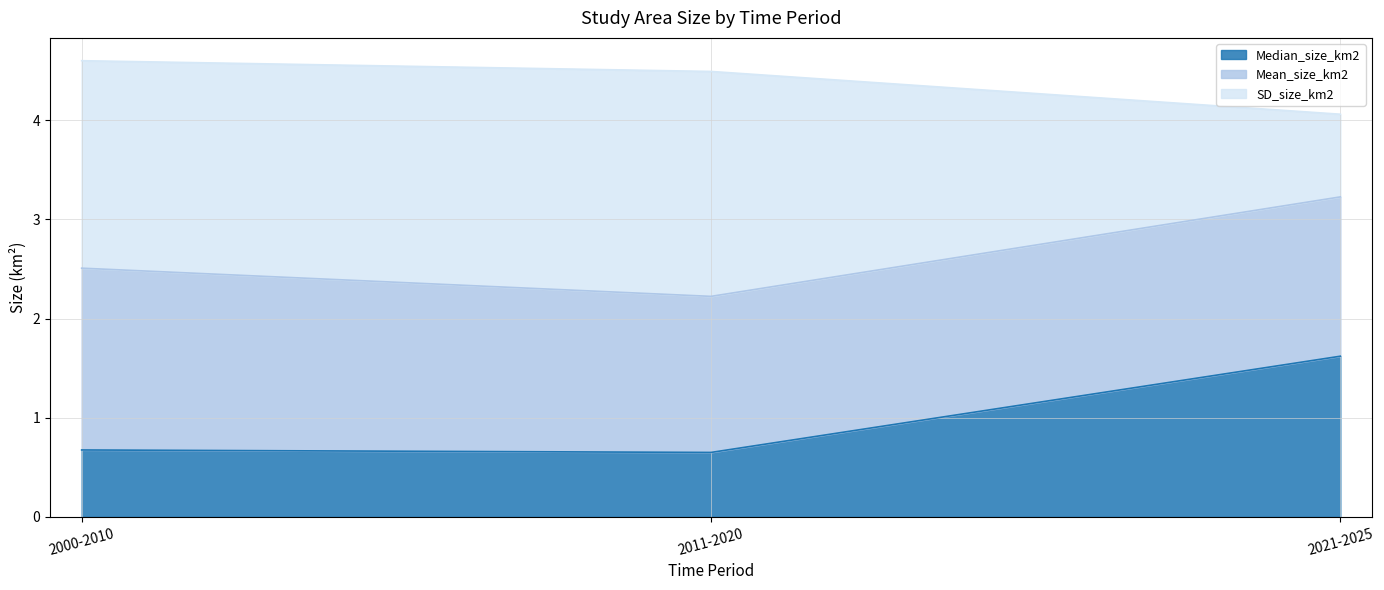

Which series has the largest total across all categories?

SD_size_km2